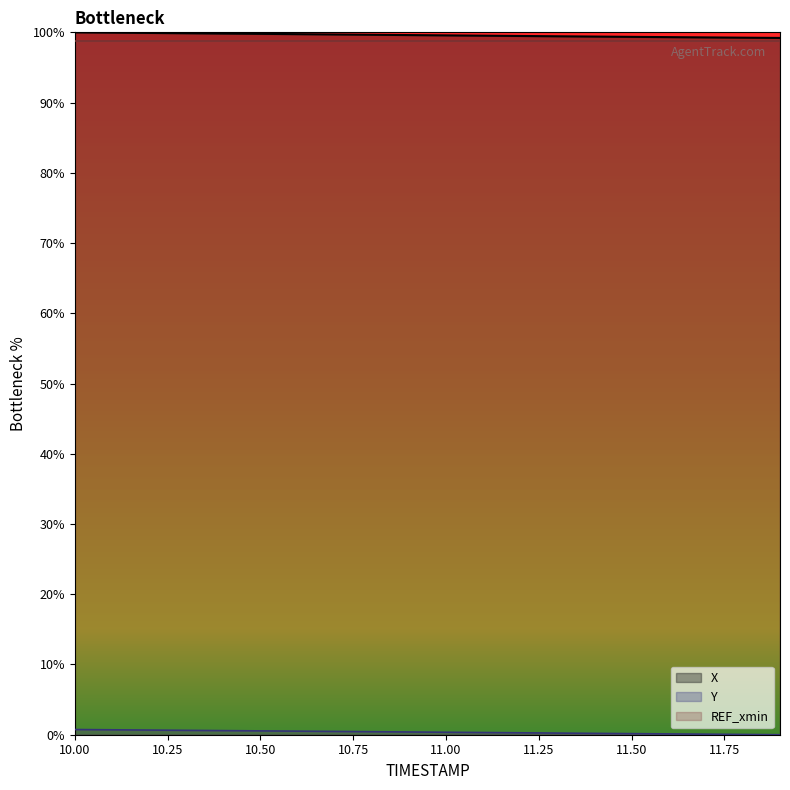

Does the chart display data point markers on the line(s)?

No